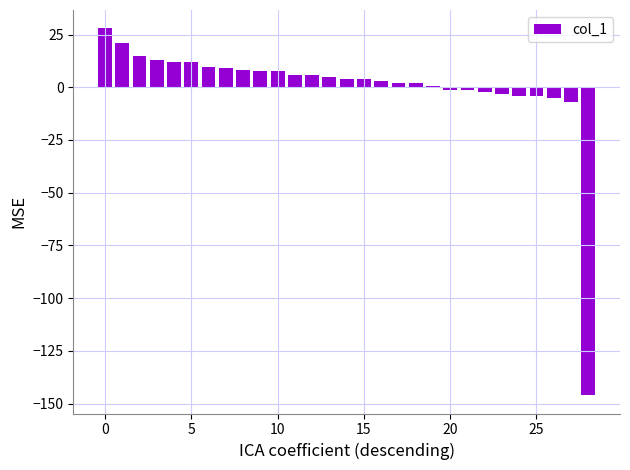

What is the difference between the maximum and minimum values?

173.9